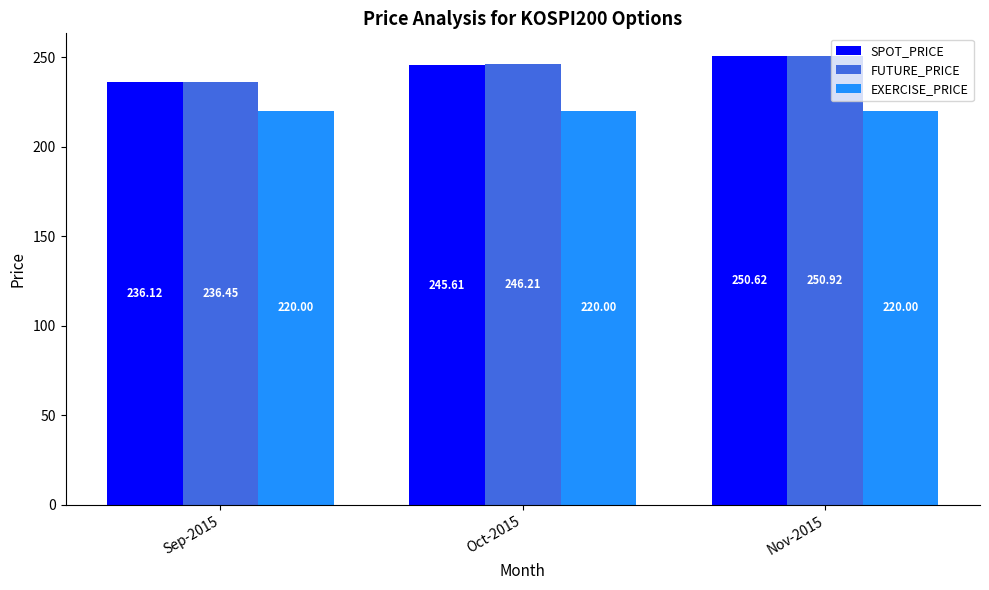

Does the chart contain any negative values?

No